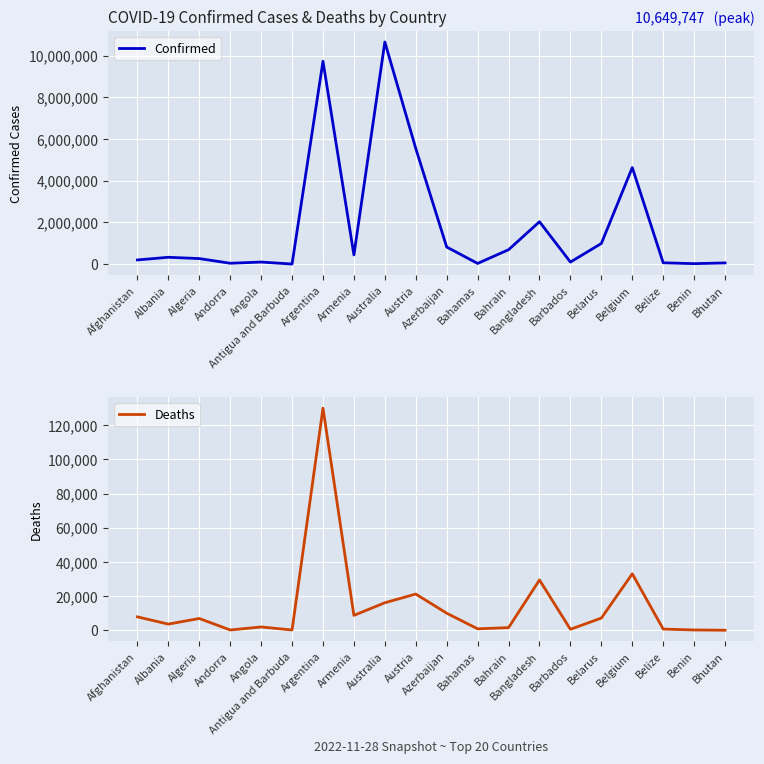

True or false: Deaths and Confirmed intersect in this chart.

False